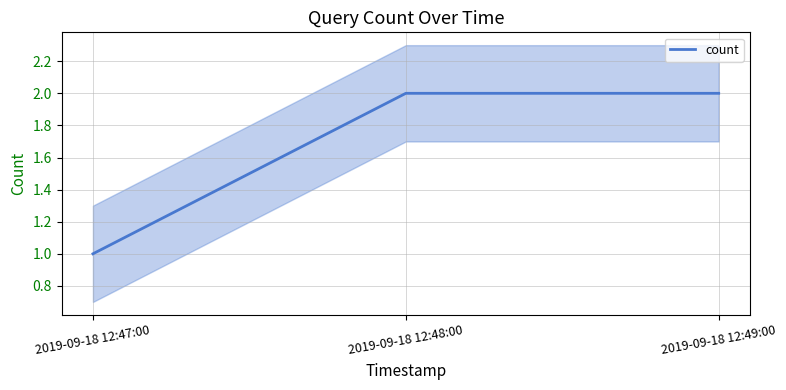

True or false: the data shows 2 at 2019-09-18 12:49:00.

True